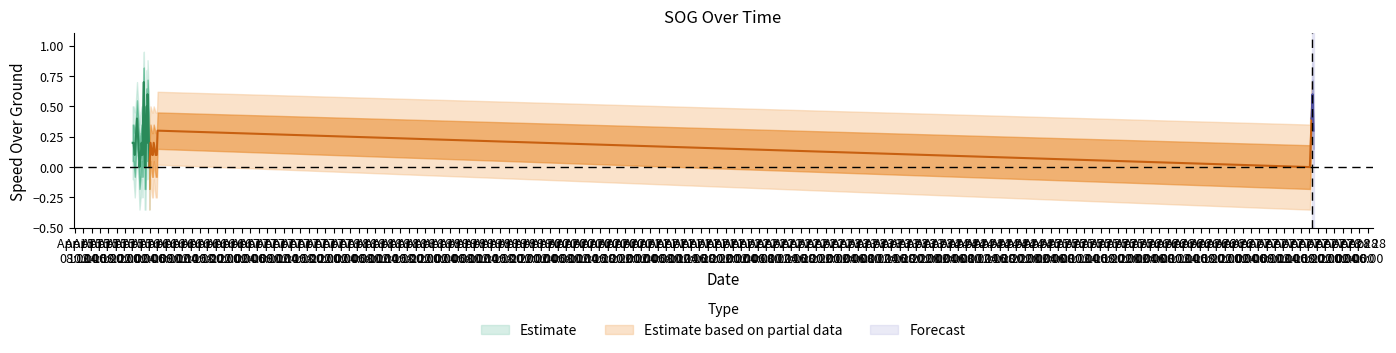

Reading right to left, list all the values displayed in this chart.

SOG_mean: 0.3	0.3	0.6	0.6	0.6	0.4	0.4	0.4	0.0	0.0	0.0	0.3	0.2	0.1	0.1	0.2	0.1	0.1	0.2	0.0	0.3	0.6	0.2	0.5	0.4	0.0	0.0	0.7	0.5	0.1	0.2	0.1	0.1	0.0	0.2	0.4	0.2	0.1	0.2	0.2
SOG_upper1: 0.5	0.5	0.7	0.7	0.7	0.6	0.6	0.6	0.2	0.2	0.2	0.5	0.3	0.3	0.3	0.3	0.3	0.3	0.3	0.2	0.5	0.7	0.3	0.7	0.6	0.2	0.2	0.8	0.7	0.3	0.3	0.3	0.3	0.2	0.3	0.6	0.3	0.3	0.3	0.3
SOG_lower1: 0.1	0.1	0.5	0.5	0.5	0.2	0.2	0.2	-0.2	-0.2	-0.2	0.1	0.1	-0.1	-0.1	0.1	-0.1	-0.1	0.1	-0.2	0.1	0.5	0.1	0.3	0.2	-0.2	-0.2	0.6	0.3	-0.1	0.1	-0.1	-0.1	-0.2	0.1	0.2	0.1	-0.1	0.1	0.1
SOG_upper2: 0.6	0.6	0.9	0.9	0.9	0.7	0.7	0.7	0.3	0.3	0.3	0.6	0.5	0.5	0.5	0.5	0.5	0.5	0.5	0.3	0.6	0.9	0.5	0.8	0.7	0.3	0.3	0.9	0.8	0.5	0.5	0.5	0.5	0.3	0.5	0.7	0.5	0.5	0.5	0.5
SOG_lower2: 0.0	0.0	0.3	0.3	0.3	0.1	0.1	0.1	-0.3	-0.3	-0.3	0.0	-0.1	-0.2	-0.2	-0.1	-0.2	-0.2	-0.1	-0.3	0.0	0.3	-0.1	0.2	0.1	-0.3	-0.3	0.5	0.2	-0.2	-0.1	-0.2	-0.2	-0.3	-0.1	0.1	-0.1	-0.2	-0.1	-0.1